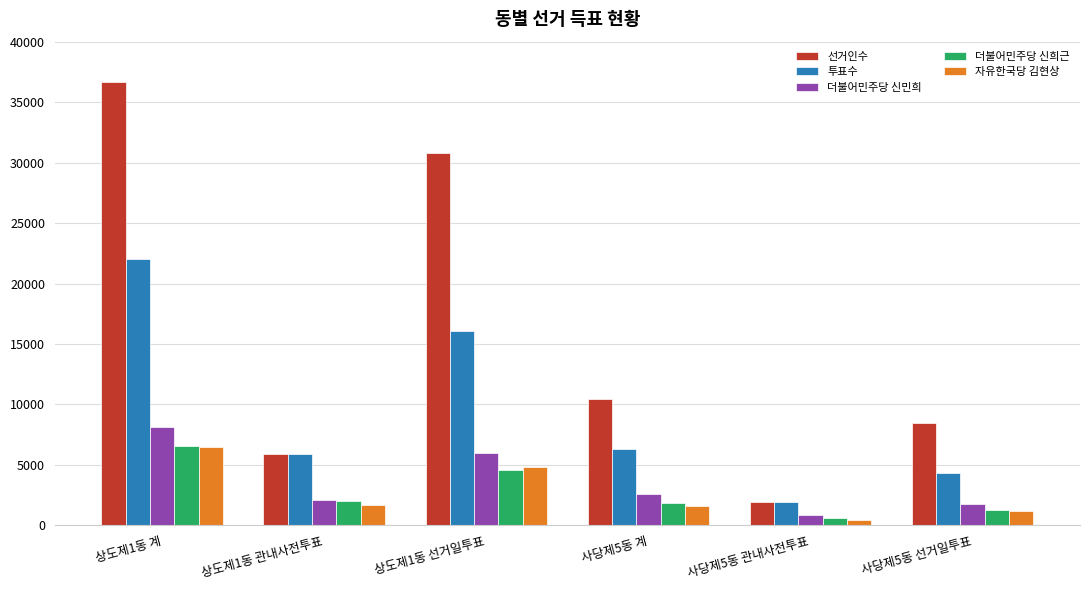

What is the label of the 3rd bar from the right?

사당제5동 계